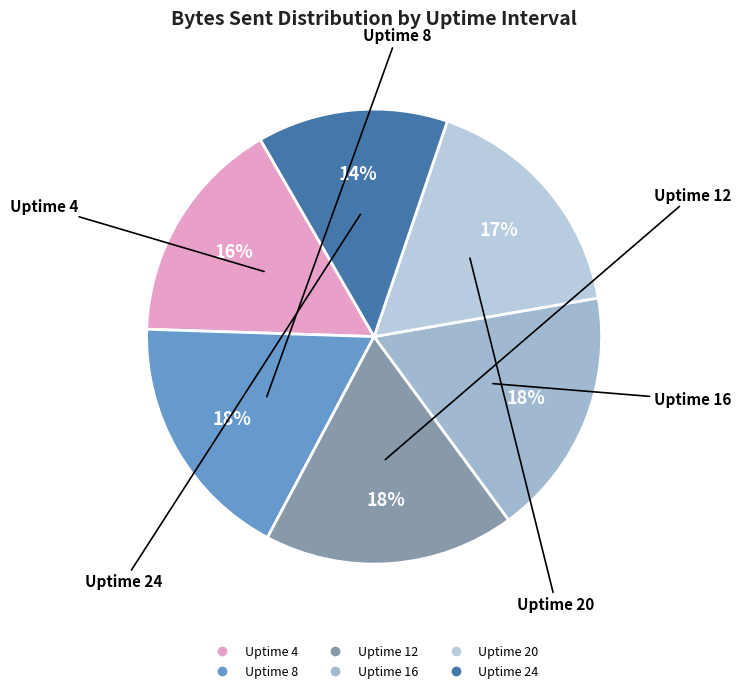

Which slice is the smallest?

Uptime 24